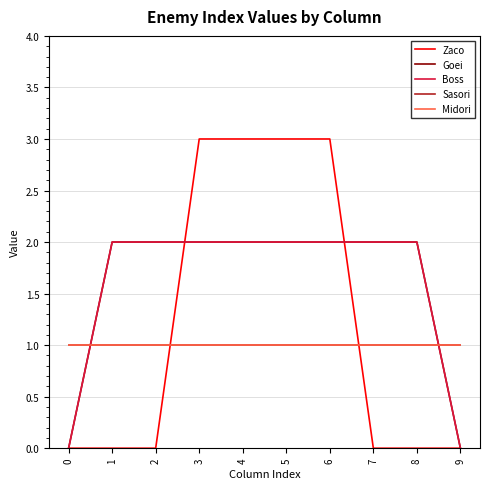

How many lines are shown in the chart?

5